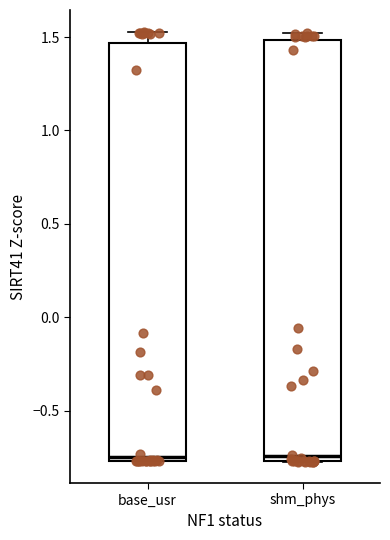

Where is the lower edge of the box for shm_phys on the y-axis? The values are not printed on the chart, so give them approximately, as read against the axis.

-0.75